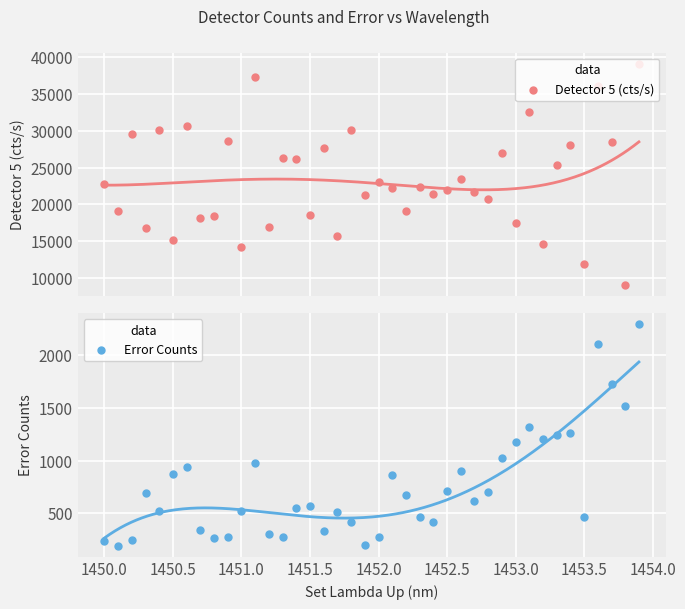

Is the value of Error Counts at 32 greater than the value of Detector 5 (cts/s) at 13?

No